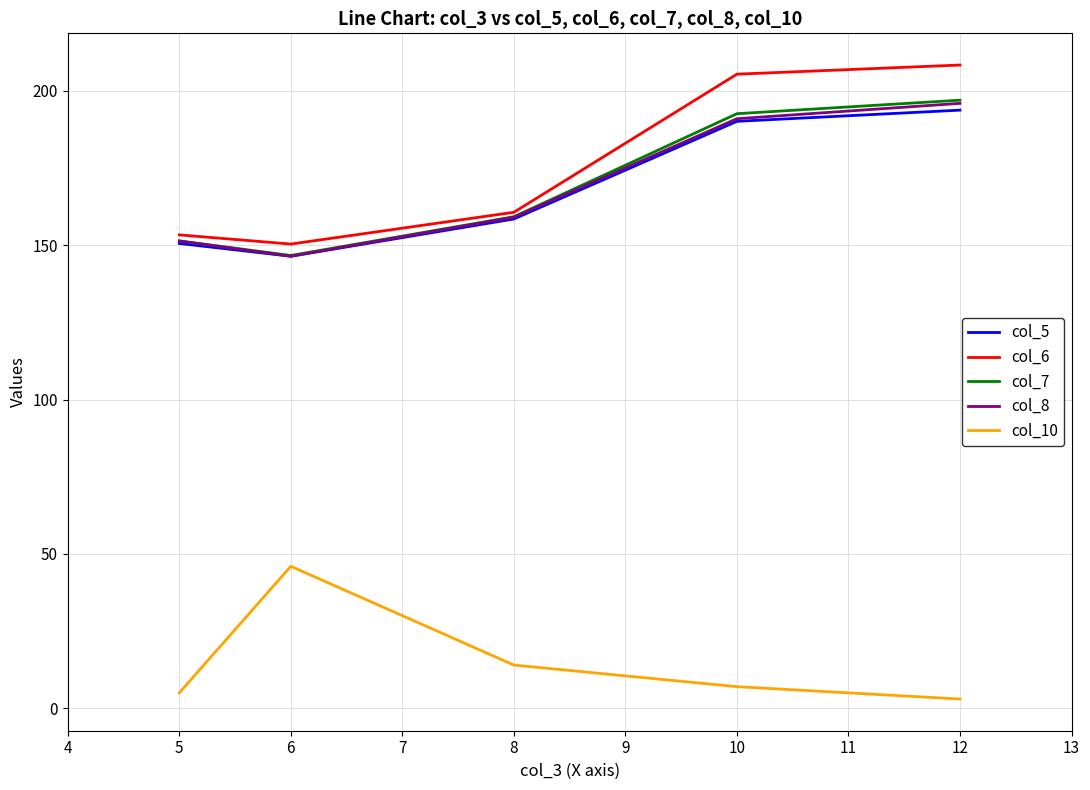

What is the minimum value for col_8?

146.4